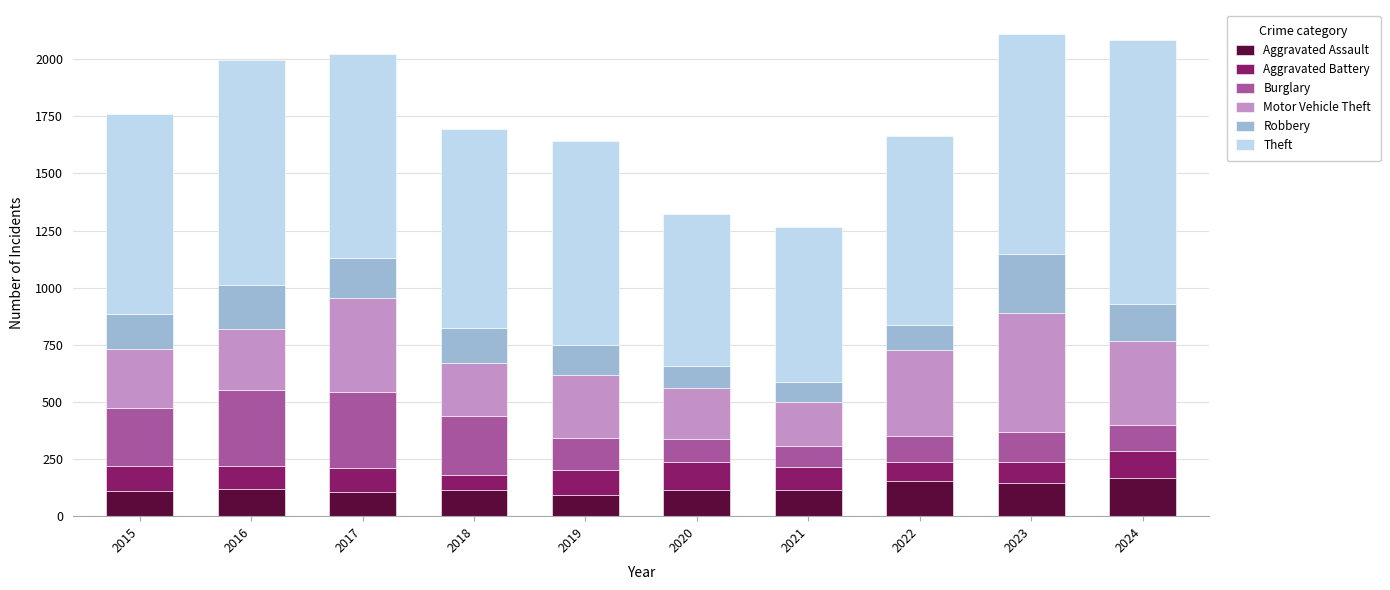

What is the maximum value for Aggravated Assault?

167